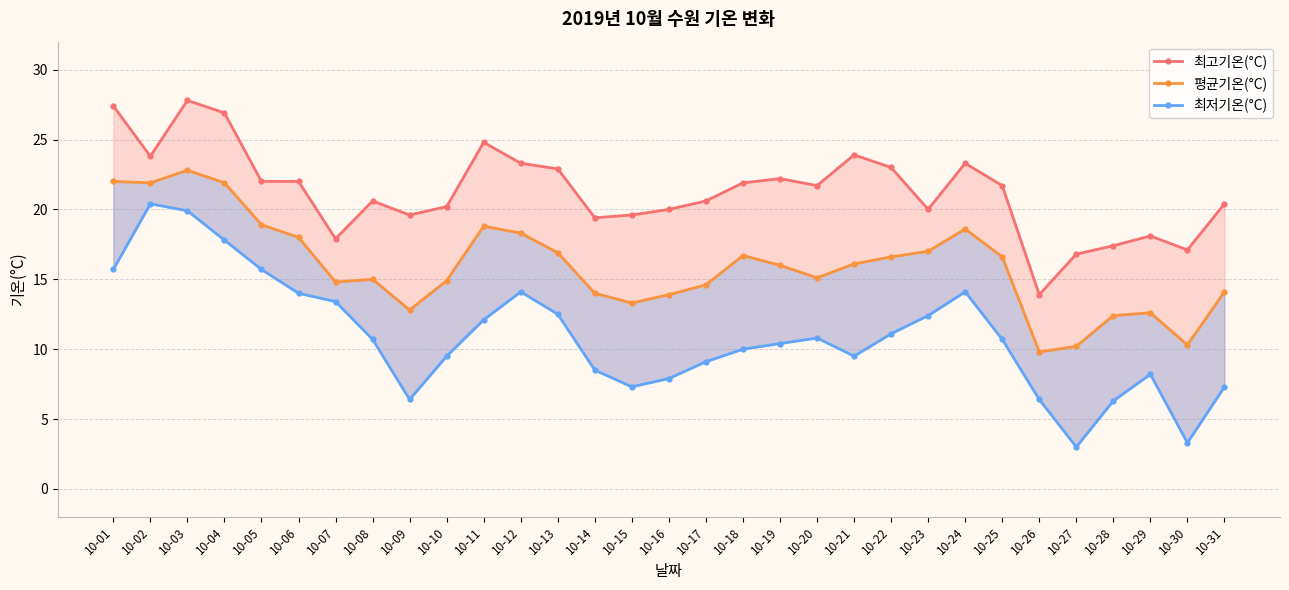

How many data points does each series have?

31